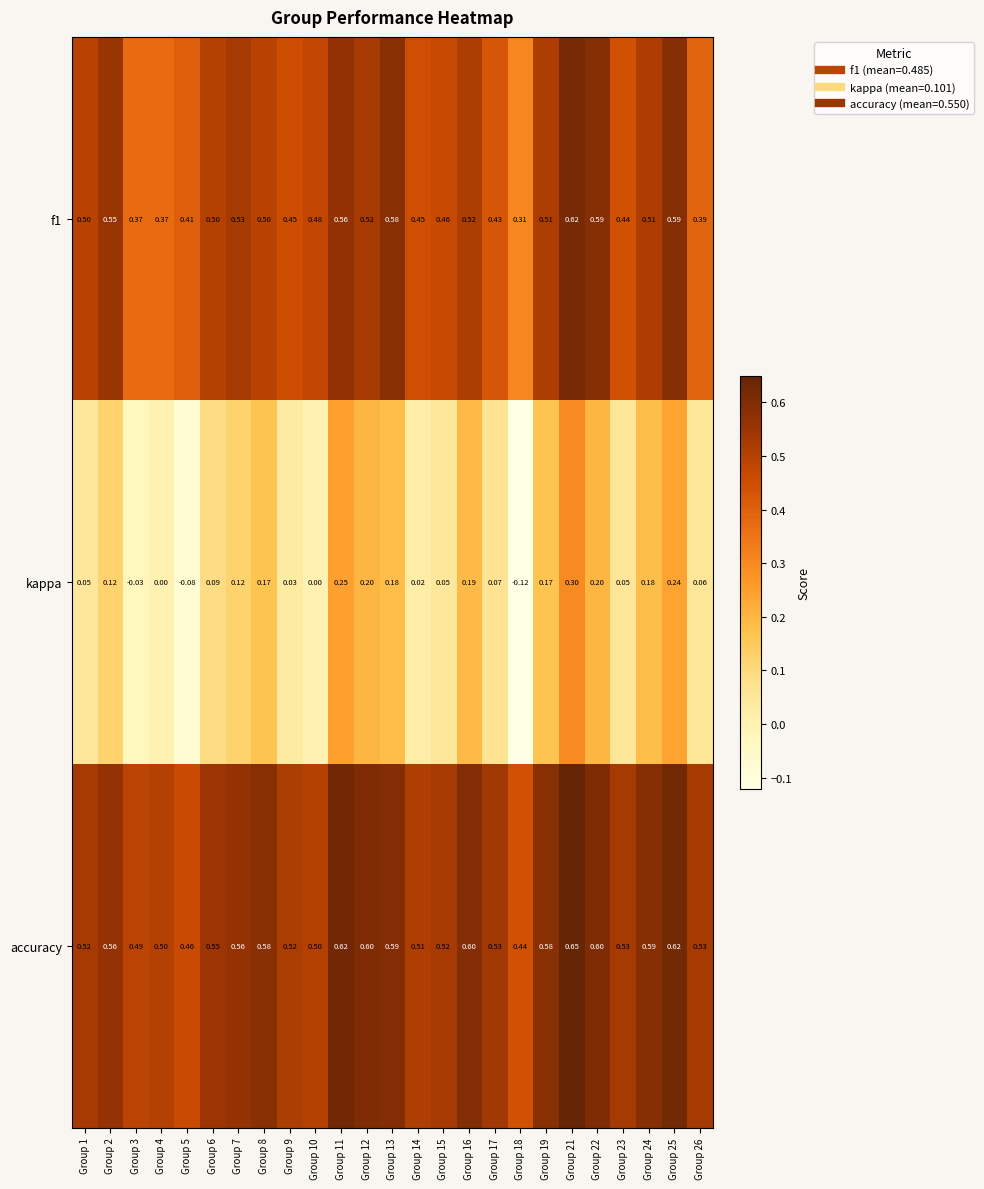

Which series has the largest range (max minus min)?

kappa